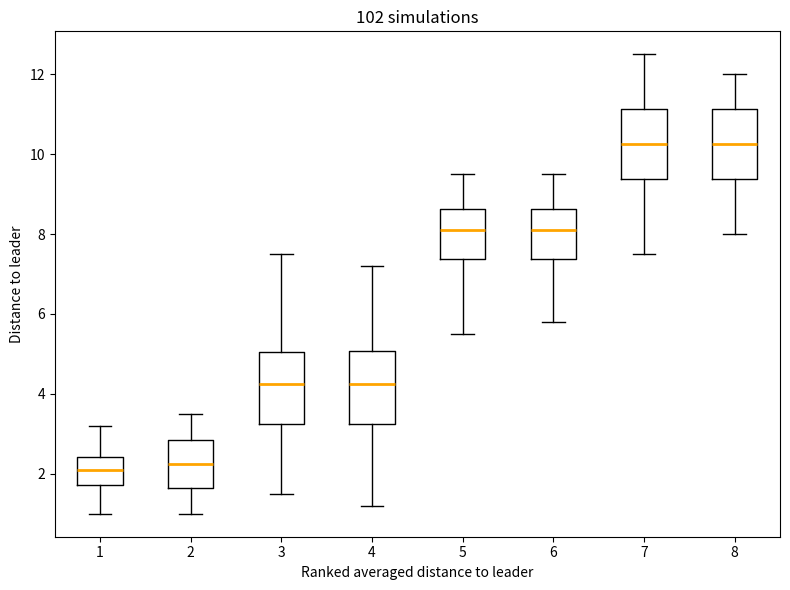

Reading left to right, read every box against the y-axis: the position of its median line, the range the box covers, and the ends of its whiskers. The values are not printed on the chart, so give them approximately, as read against the axis.

1: median 2.2, box 1.8 to 2.4, whiskers 1.0 to 3.2
2: median 2.2, box 1.6 to 2.8, whiskers 1.0 to 3.6
3: median 4.2, box 3.2 to 5.0, whiskers 1.6 to 7.6
4: median 4.2, box 3.2 to 5.0, whiskers 1.2 to 7.2
5: median 8.2, box 7.4 to 8.6, whiskers 5.6 to 9.6
6: median 8.2, box 7.4 to 8.6, whiskers 5.8 to 9.6
7: median 10.2, box 9.4 to 11.2, whiskers 7.6 to 12.6
8: median 10.2, box 9.4 to 11.2, whiskers 8.0 to 12.0